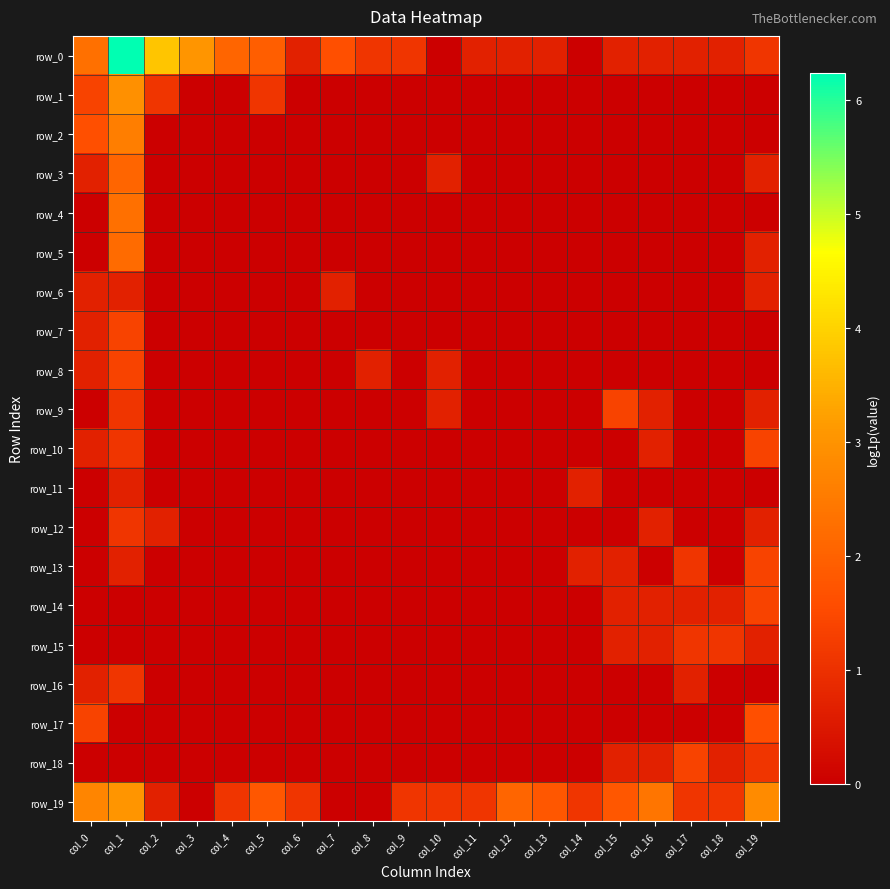

Reading right to left, list all the values displayed in this chart.

row_0: 1.1	0.7	0.7	0.7	0.7	0.0	0.7	0.7	0.7	0.0	1.1	1.1	1.6	0.7	1.9	2.1	3.0	3.8	6.2	2.3
row_1: 0.0	0.0	0.0	0.0	0.0	0.0	0.0	0.0	0.0	0.0	0.0	0.0	0.0	0.0	1.1	0.0	0.0	1.1	2.9	1.4
row_2: 0.0	0.0	0.0	0.0	0.0	0.0	0.0	0.0	0.0	0.0	0.0	0.0	0.0	0.0	0.0	0.0	0.0	0.0	2.6	1.6
row_3: 0.7	0.0	0.0	0.0	0.0	0.0	0.0	0.0	0.0	0.7	0.0	0.0	0.0	0.0	0.0	0.0	0.0	0.0	2.1	0.7
row_4: 0.0	0.0	0.0	0.0	0.0	0.0	0.0	0.0	0.0	0.0	0.0	0.0	0.0	0.0	0.0	0.0	0.0	0.0	2.3	0.0
row_5: 0.7	0.0	0.0	0.0	0.0	0.0	0.0	0.0	0.0	0.0	0.0	0.0	0.0	0.0	0.0	0.0	0.0	0.0	2.2	0.0
row_6: 0.7	0.0	0.0	0.0	0.0	0.0	0.0	0.0	0.0	0.0	0.0	0.0	0.7	0.0	0.0	0.0	0.0	0.0	0.7	0.7
row_7: 0.0	0.0	0.0	0.0	0.0	0.0	0.0	0.0	0.0	0.0	0.0	0.0	0.0	0.0	0.0	0.0	0.0	0.0	1.4	0.7
row_8: 0.0	0.0	0.0	0.0	0.0	0.0	0.0	0.0	0.0	0.7	0.0	0.7	0.0	0.0	0.0	0.0	0.0	0.0	1.4	0.7
row_9: 0.7	0.0	0.0	0.7	1.4	0.0	0.0	0.0	0.0	0.7	0.0	0.0	0.0	0.0	0.0	0.0	0.0	0.0	1.1	0.0
row_10: 1.4	0.0	0.0	0.7	0.0	0.0	0.0	0.0	0.0	0.0	0.0	0.0	0.0	0.0	0.0	0.0	0.0	0.0	1.1	0.7
row_11: 0.0	0.0	0.0	0.0	0.0	0.7	0.0	0.0	0.0	0.0	0.0	0.0	0.0	0.0	0.0	0.0	0.0	0.0	0.7	0.0
row_12: 0.7	0.0	0.0	0.7	0.0	0.0	0.0	0.0	0.0	0.0	0.0	0.0	0.0	0.0	0.0	0.0	0.0	0.7	1.1	0.0
row_13: 1.4	0.0	1.1	0.0	0.7	0.7	0.0	0.0	0.0	0.0	0.0	0.0	0.0	0.0	0.0	0.0	0.0	0.0	0.7	0.0
row_14: 1.4	0.7	0.7	0.7	0.7	0.0	0.0	0.0	0.0	0.0	0.0	0.0	0.0	0.0	0.0	0.0	0.0	0.0	0.0	0.0
row_15: 0.7	1.1	1.1	0.7	0.7	0.0	0.0	0.0	0.0	0.0	0.0	0.0	0.0	0.0	0.0	0.0	0.0	0.0	0.0	0.0
row_16: 0.0	0.0	0.7	0.0	0.0	0.0	0.0	0.0	0.0	0.0	0.0	0.0	0.0	0.0	0.0	0.0	0.0	0.0	1.1	0.7
row_17: 1.6	0.0	0.0	0.0	0.0	0.0	0.0	0.0	0.0	0.0	0.0	0.0	0.0	0.0	0.0	0.0	0.0	0.0	0.0	1.4
row_18: 1.1	0.7	1.4	0.7	0.7	0.0	0.0	0.0	0.0	0.0	0.0	0.0	0.0	0.0	0.0	0.0	0.0	0.0	0.0	0.0
row_19: 2.8	1.1	1.1	2.4	1.8	1.1	1.8	2.1	1.1	1.1	1.1	0.0	0.0	1.1	1.8	1.1	0.0	0.7	3.0	2.7